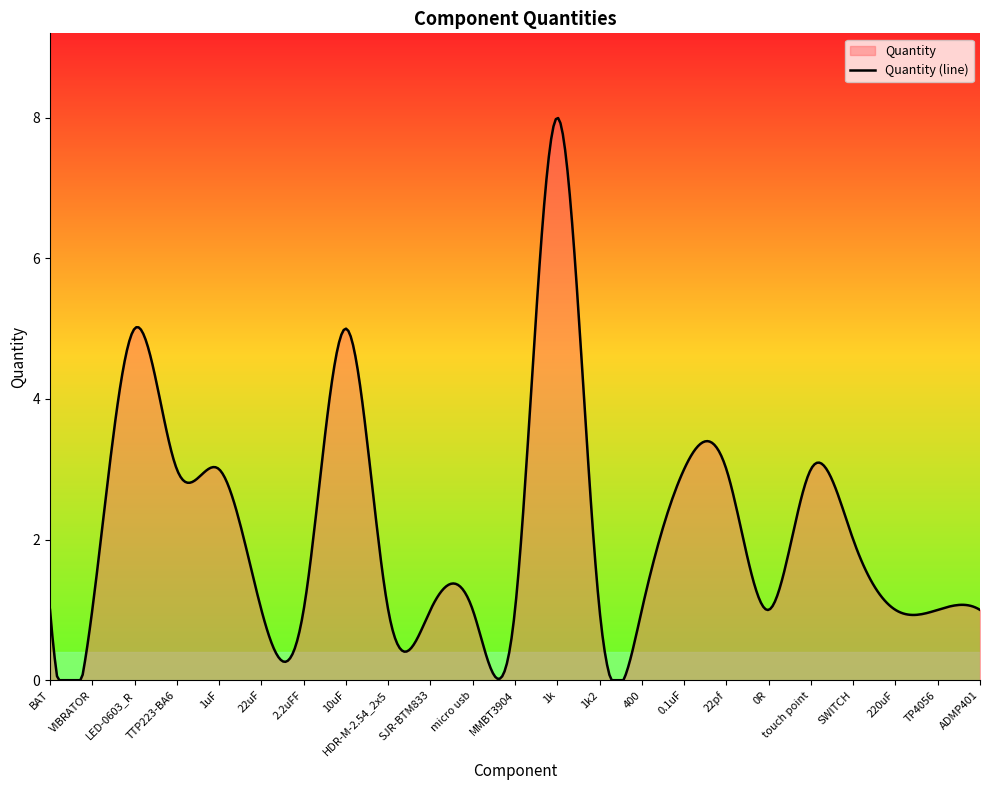

What is the sum of all values?

865.0